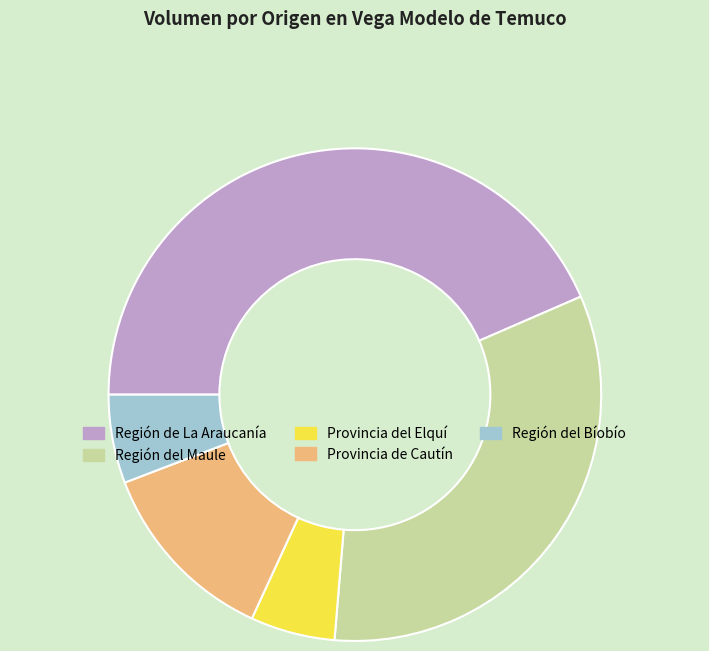

The Región del Maule slice represents 33% of the pie. True or false?

True